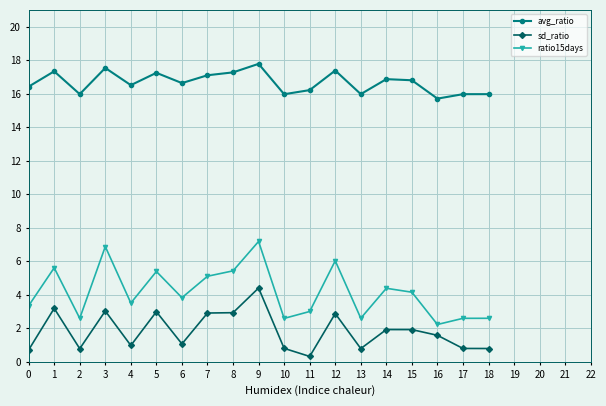

True or false: avg_ratio has more than 1 points higher than both neighbors.

True